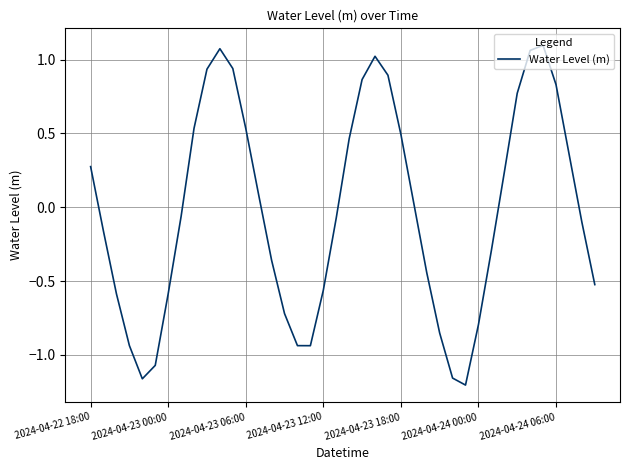

What is the difference between the maximum and minimum values?

2.3